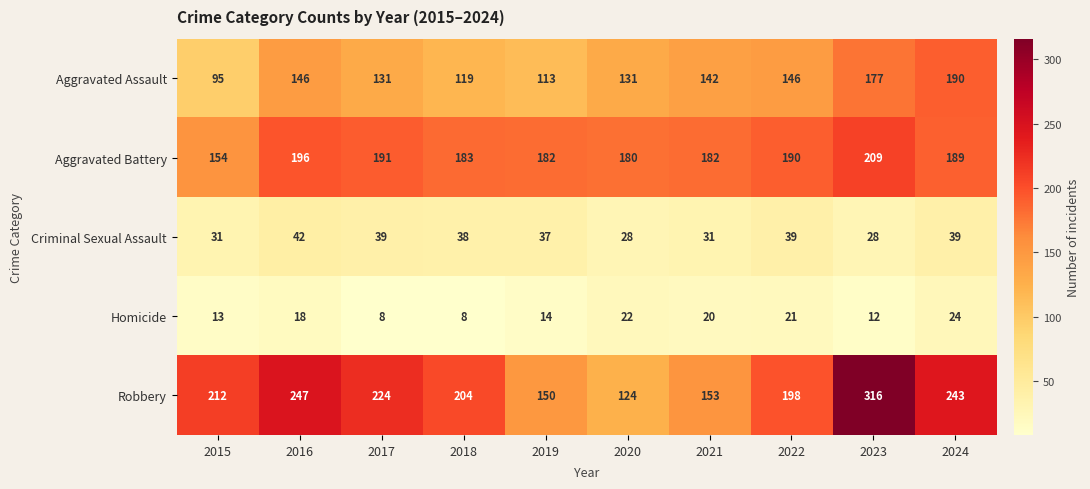

How many series are shown in this chart?

5